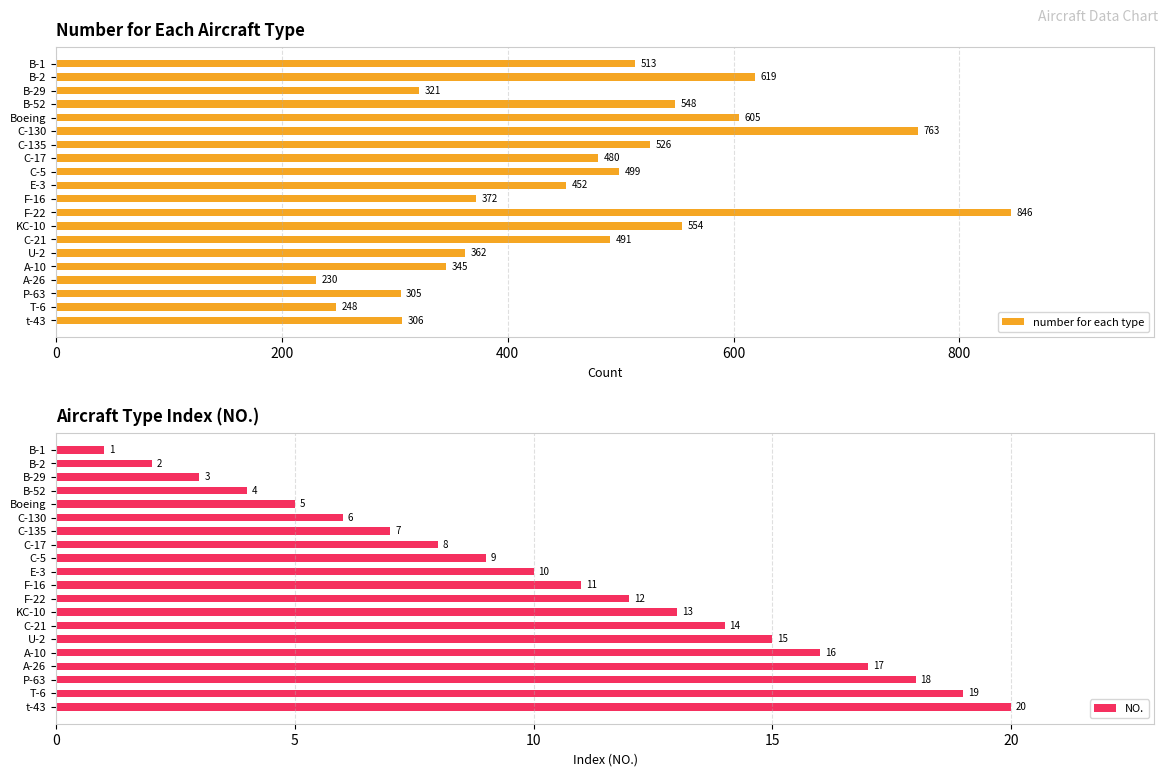

How many values in the NO. series are below 11?

10